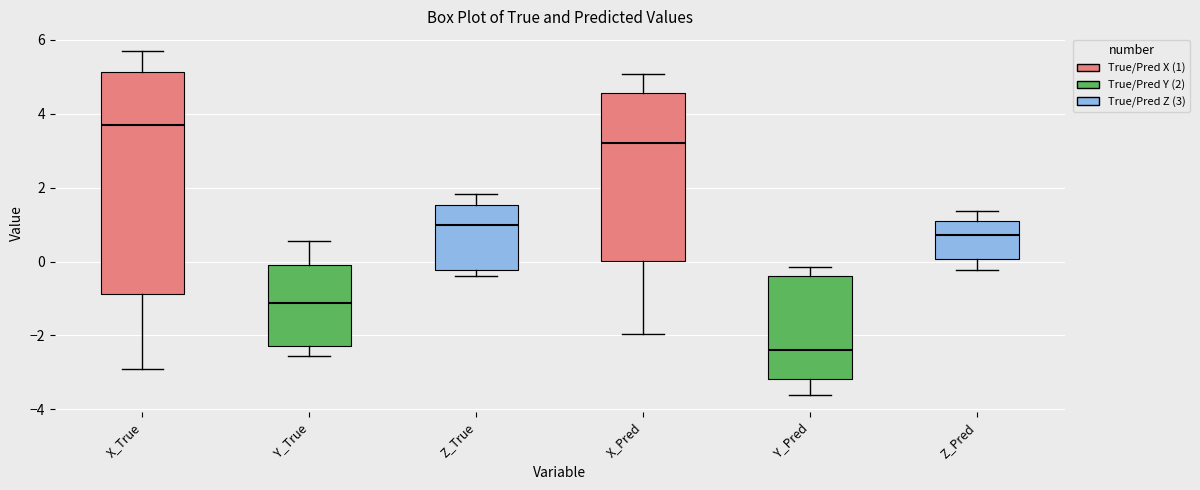

Reading left to right, read every box against the y-axis: the position of its median line, the range the box covers, and the ends of its whiskers. The values are not printed on the chart, so give them approximately, as read against the axis.

X_True: median 3.8, box -0.8 to 5.2, whiskers -3.0 to 5.6
Y_True: median -1.2, box -2.2 to -0.2, whiskers -2.6 to 0.6
Z_True: median 1.0, box -0.2 to 1.6, whiskers -0.4 to 1.8
X_Pred: median 3.2, box 0.0 to 4.6, whiskers -2.0 to 5.0
Y_Pred: median -2.4, box -3.2 to -0.4, whiskers -3.6 to -0.2
Z_Pred: median 0.8, box 0.0 to 1.0, whiskers -0.2 to 1.4